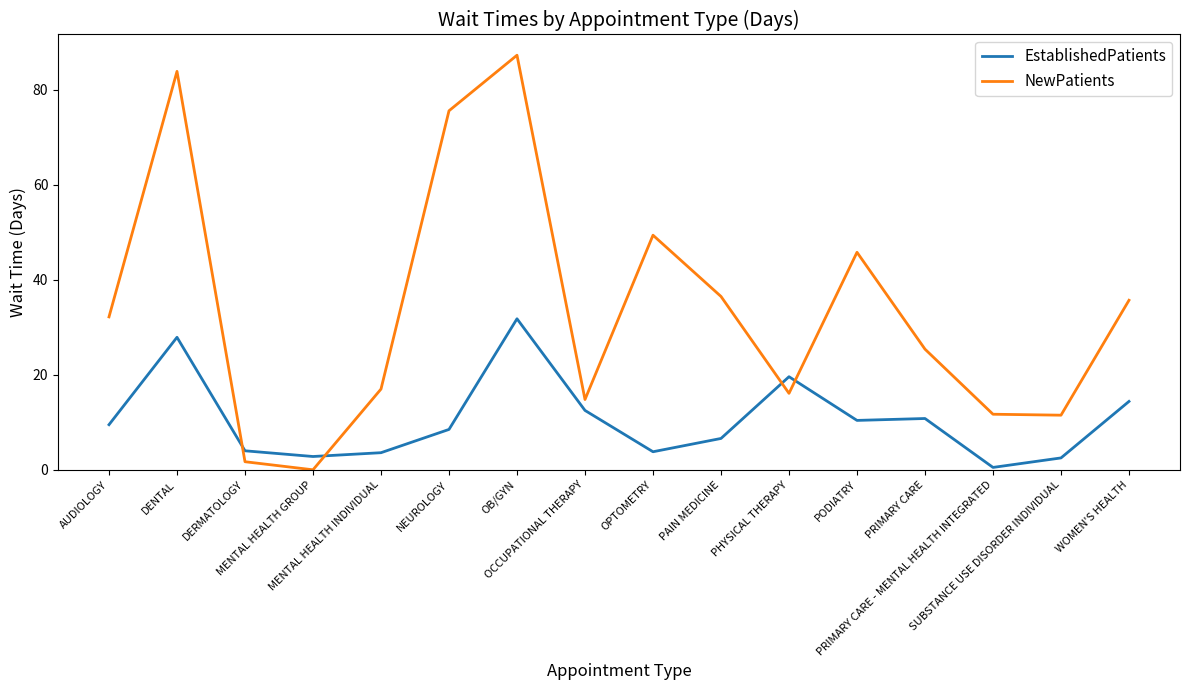

How many interior local valleys does the NewPatients series have?

4